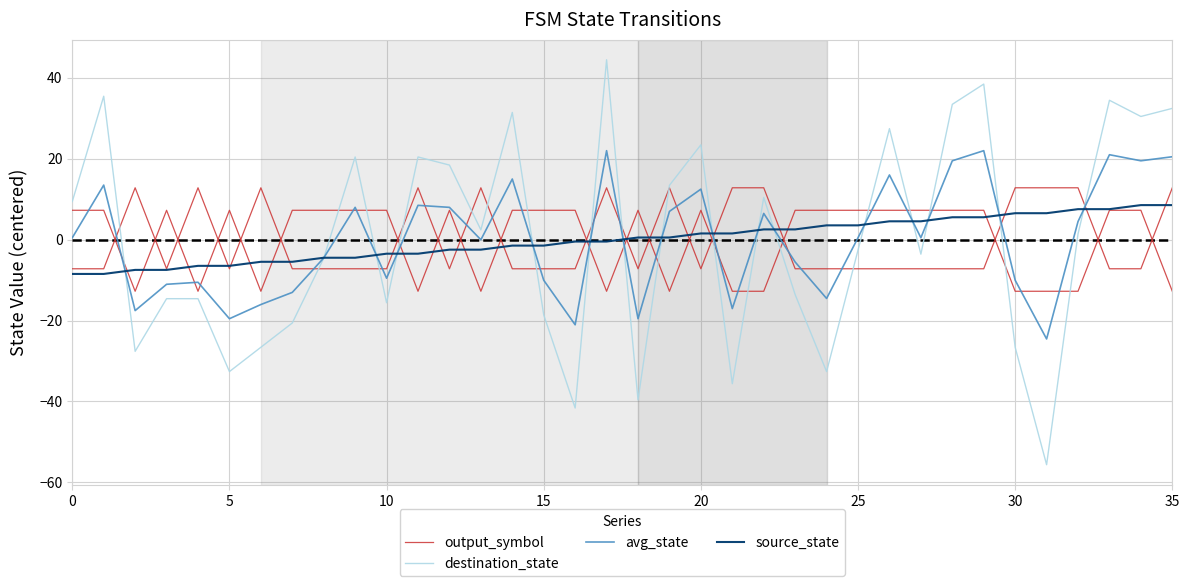

The avg_state series shows -9.6 at 10. True or false?

True